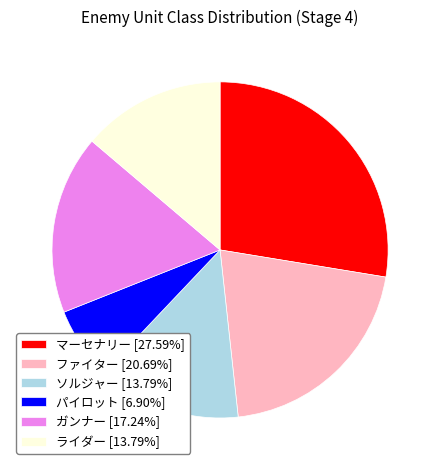

The パイロット slice represents 1% of the pie. True or false?

False